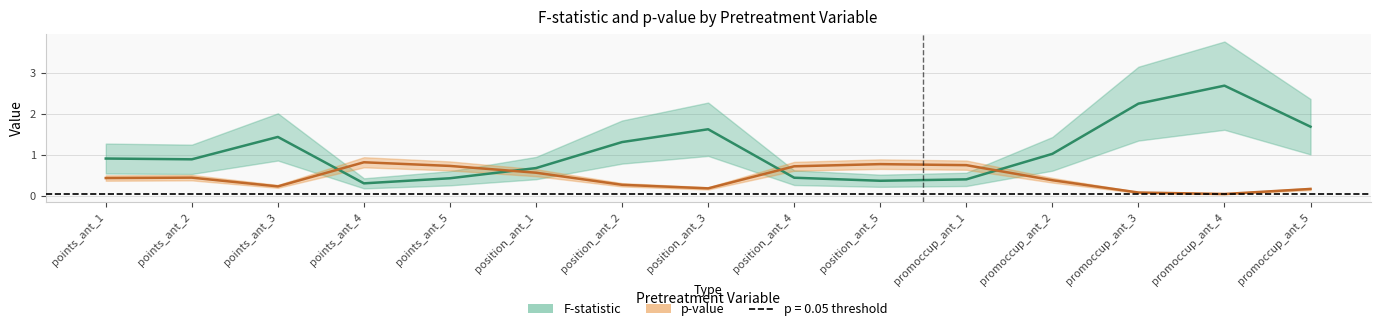

Reading left to right, transcribe all the data shown in this chart.

F-statistic: points_ant_1=0.9	points_ant_2=0.9	points_ant_3=1.4	points_ant_4=0.3	points_ant_5=0.4	position_ant_1=0.7	position_ant_2=1.3	position_ant_3=1.6	position_ant_4=0.4	position_ant_5=0.4	promoccup_ant_1=0.4	promoccup_ant_2=1.0	promoccup_ant_3=2.2	promoccup_ant_4=2.7	promoccup_ant_5=1.7
p-value: points_ant_1=0.4	points_ant_2=0.4	points_ant_3=0.2	points_ant_4=0.8	points_ant_5=0.7	position_ant_1=0.6	position_ant_2=0.3	position_ant_3=0.2	position_ant_4=0.7	position_ant_5=0.8	promoccup_ant_1=0.8	promoccup_ant_2=0.4	promoccup_ant_3=0.1	promoccup_ant_4=0.0	promoccup_ant_5=0.2